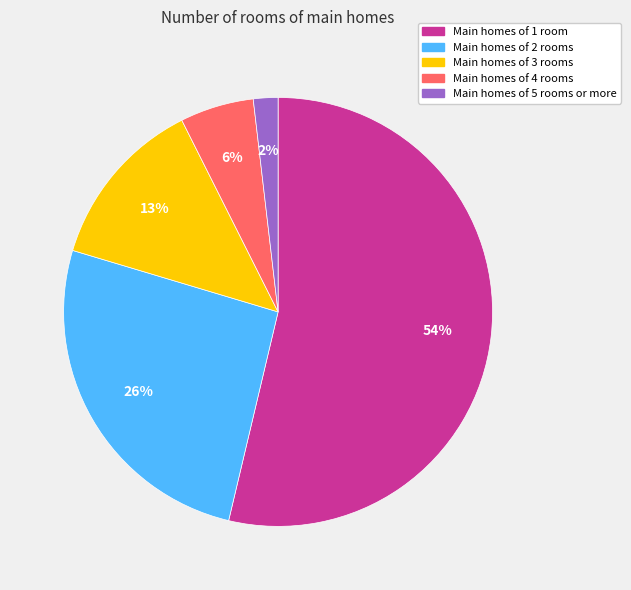

To the nearest percent, what percentage of the pie is Main homes of 2 rooms?

26%